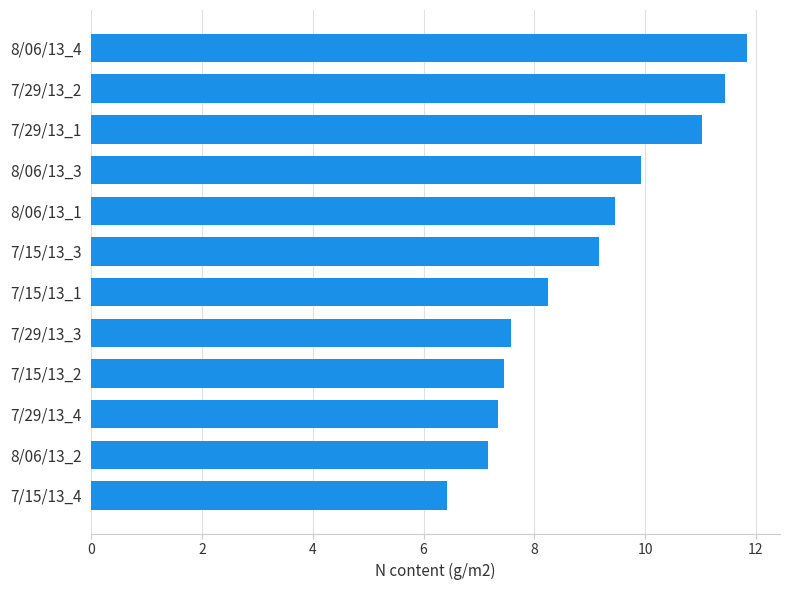

What is the average value?

8.9